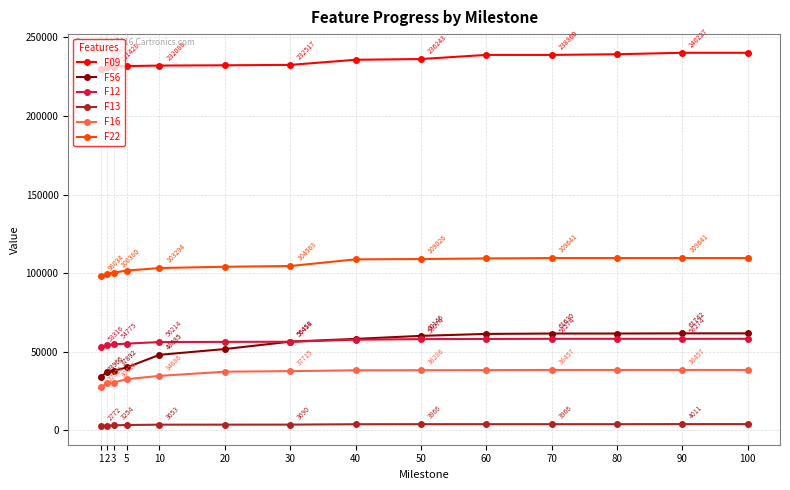

What value does the F13 series have at 10?

3652.9